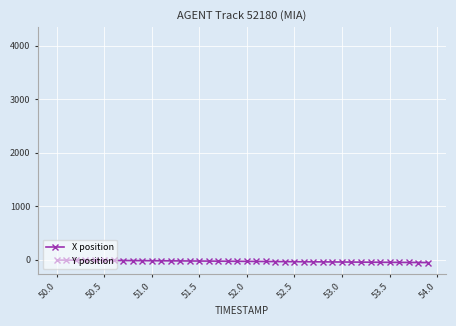

What is the value of the Y position point at the 1st from the left?

4141.0